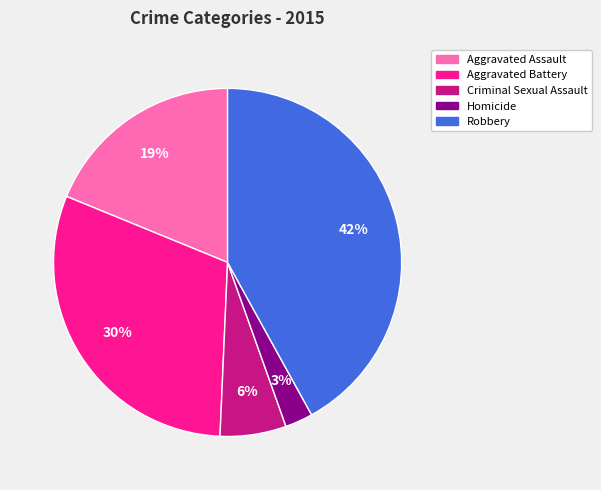

What percentage is the Criminal Sexual Assault slice, to the nearest percent?

6%